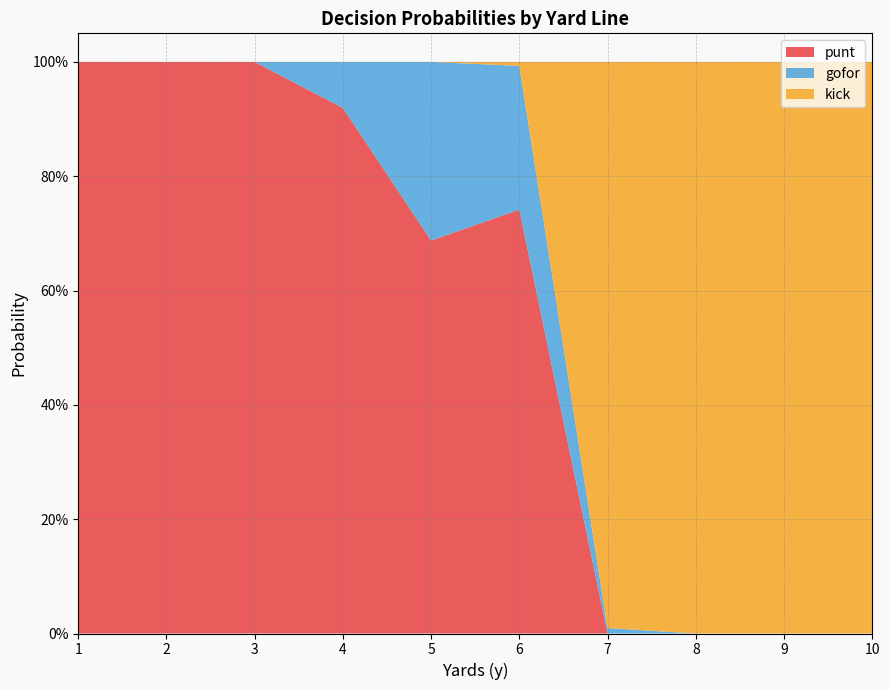

Reading right to left, extract all data points from this chart.

punt: 10=0.0	9=0.0	8=0.0	7=0.0	6=0.7	5=0.7	4=0.9	3=1.0	2=1.0	1=1.0
gofor: 10=0.0	9=0.0	8=0.0	7=0.0	6=0.3	5=0.3	4=0.1	3=0.0	2=0.0	1=0.0
kick: 10=1.0	9=1.0	8=1.0	7=1.0	6=0.0	5=0.0	4=0.0	3=0.0	2=0.0	1=0.0